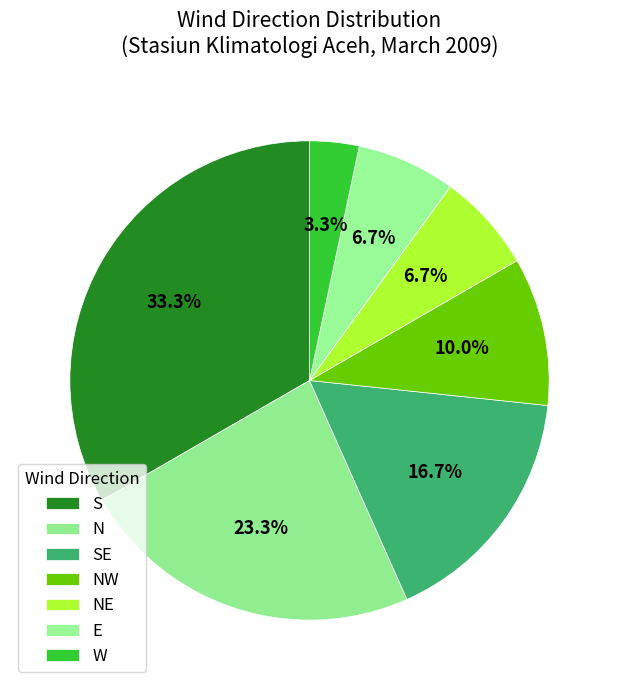

Does S represent more than half of the total?

No